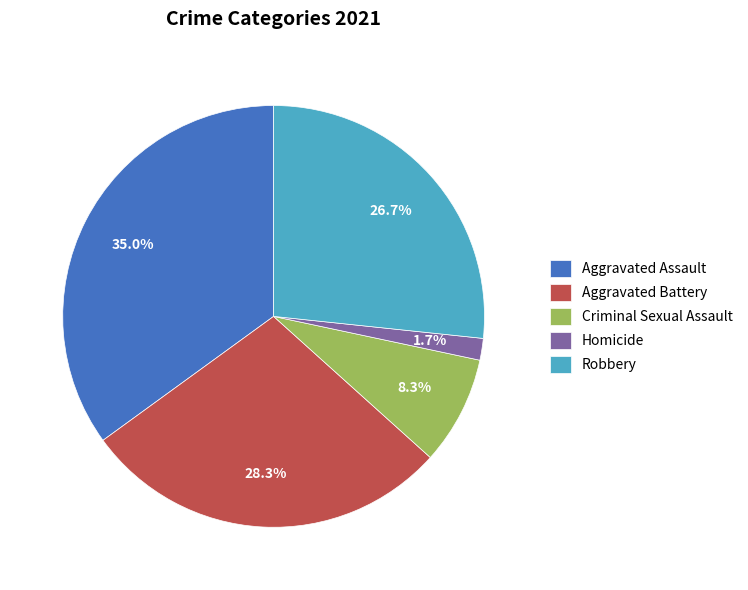

Which slice is the largest?

Aggravated Assault